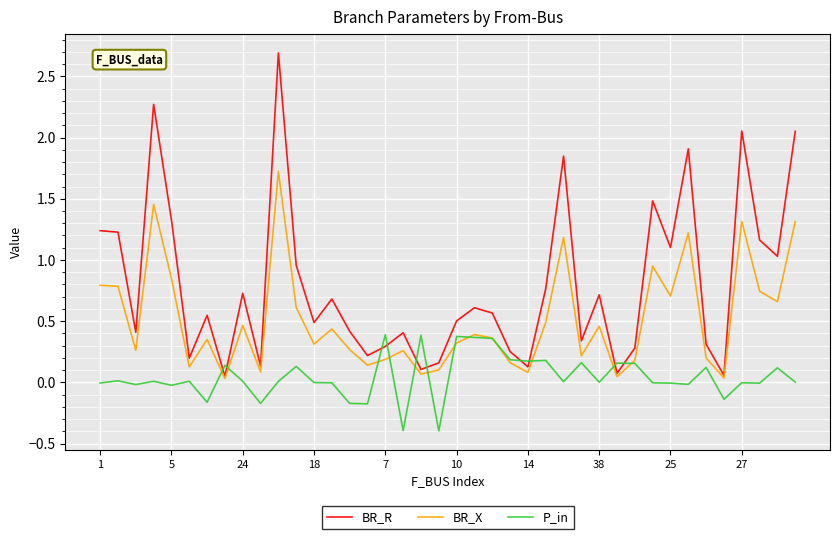

Which series has the largest total across all categories?

BR_R